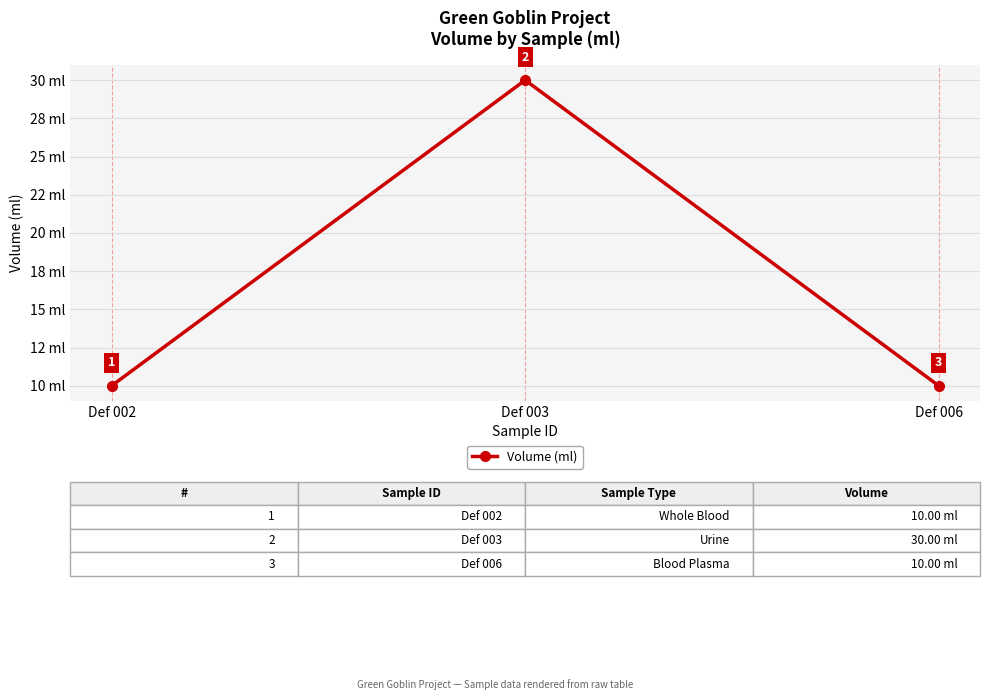

Reading left to right, list all the values displayed in this chart.

10	30	10